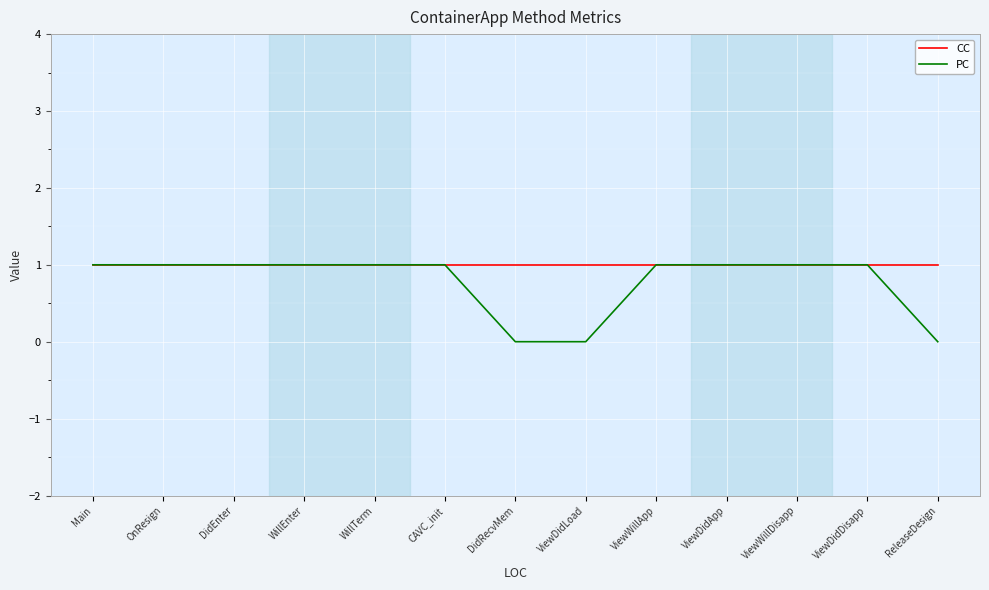

Rank the series at ViewDidLoad from highest to lowest value.

CC, PC